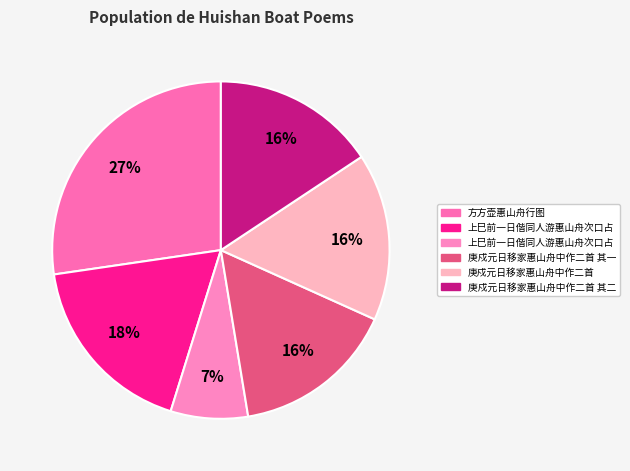

How many segments does this pie chart have?

6